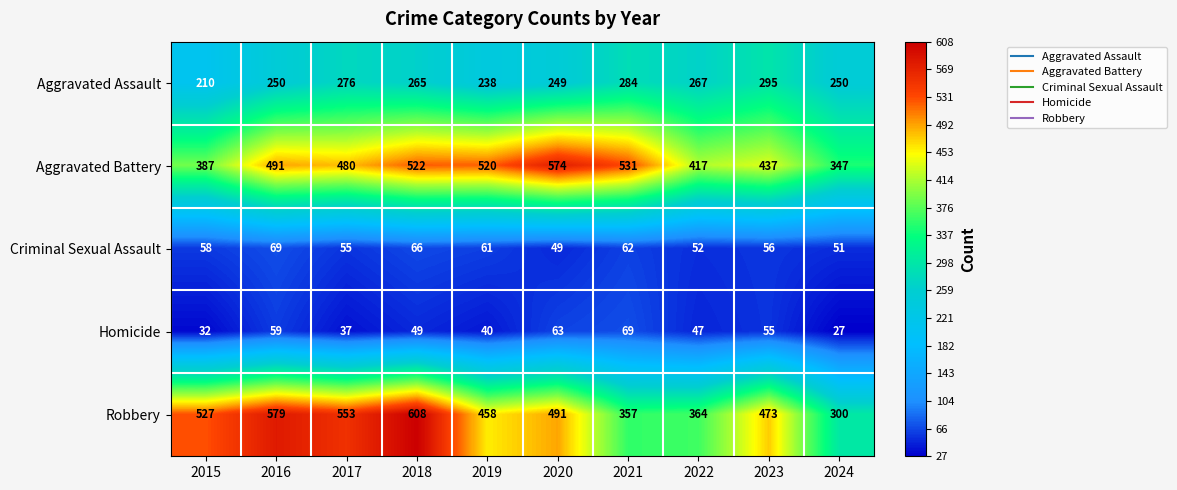

What is the sum of all Aggravated Assault values?

2584